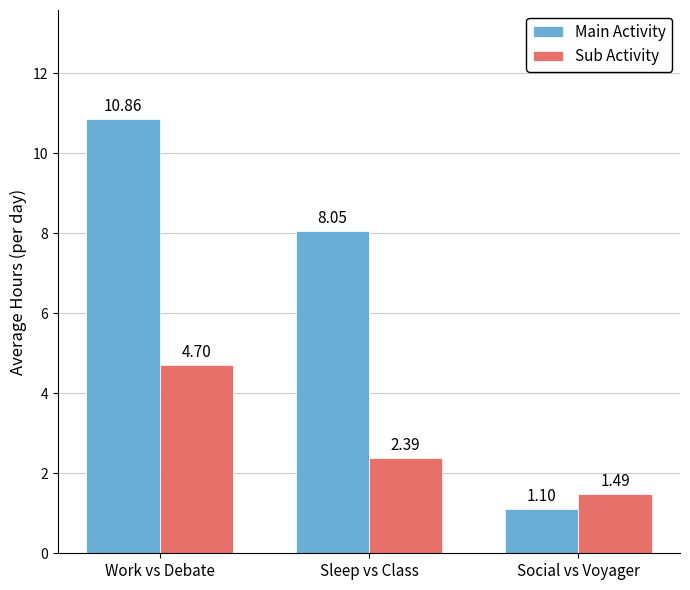

Does the chart contain any negative values?

No